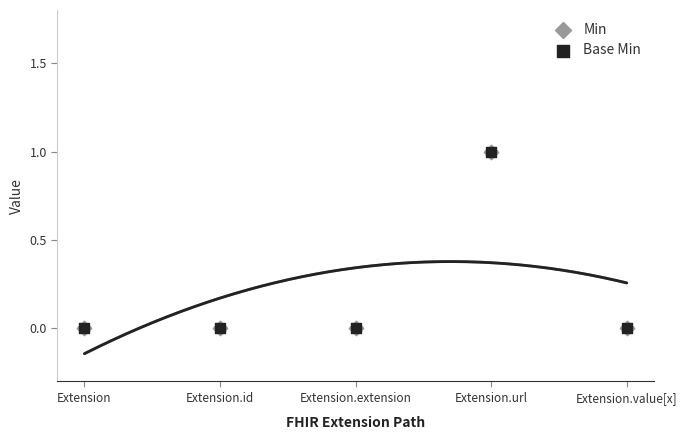

What are all the series names shown in the legend?

Min, Base Min